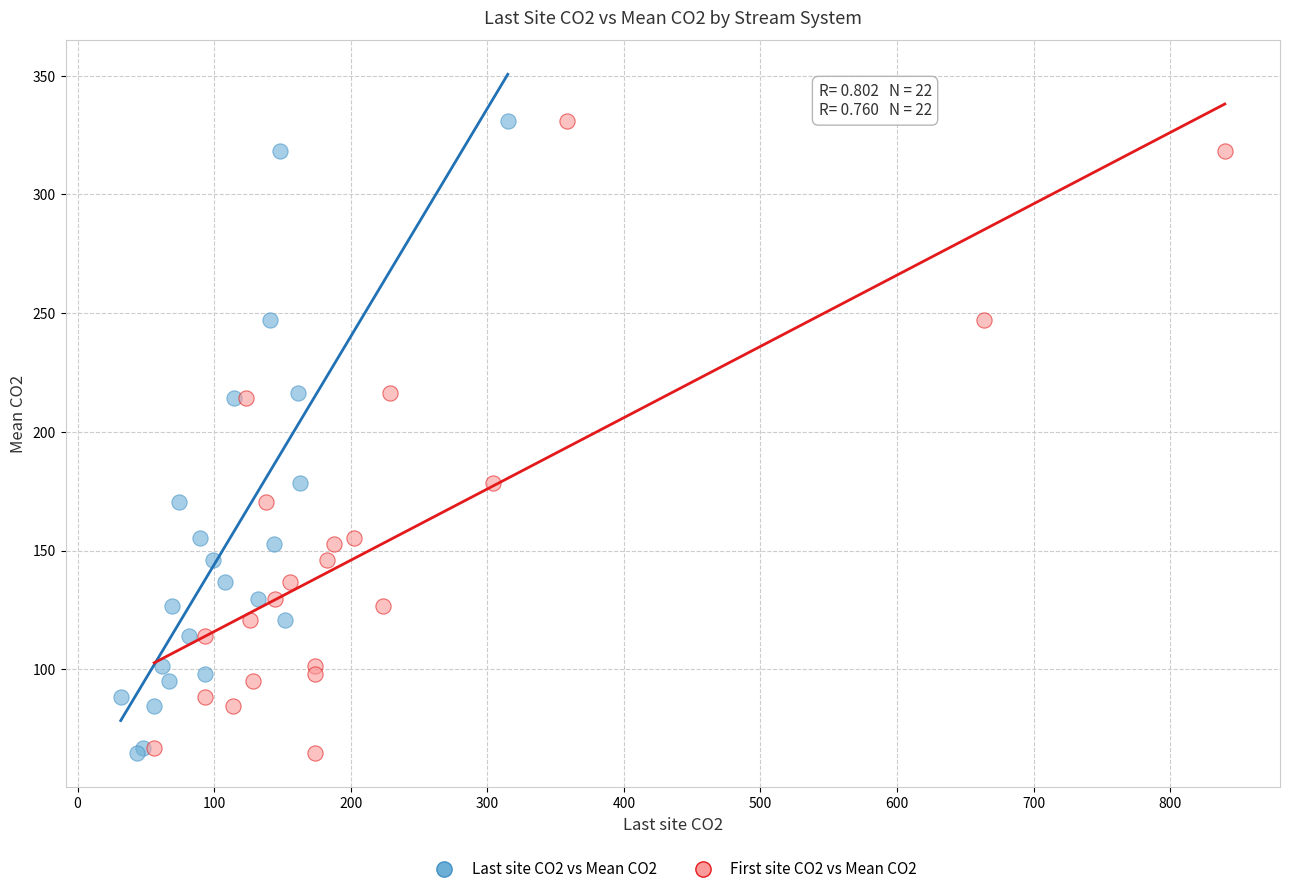

What are all the series names shown in the legend?

Last site CO2 vs Mean CO2, First site CO2 vs Mean CO2